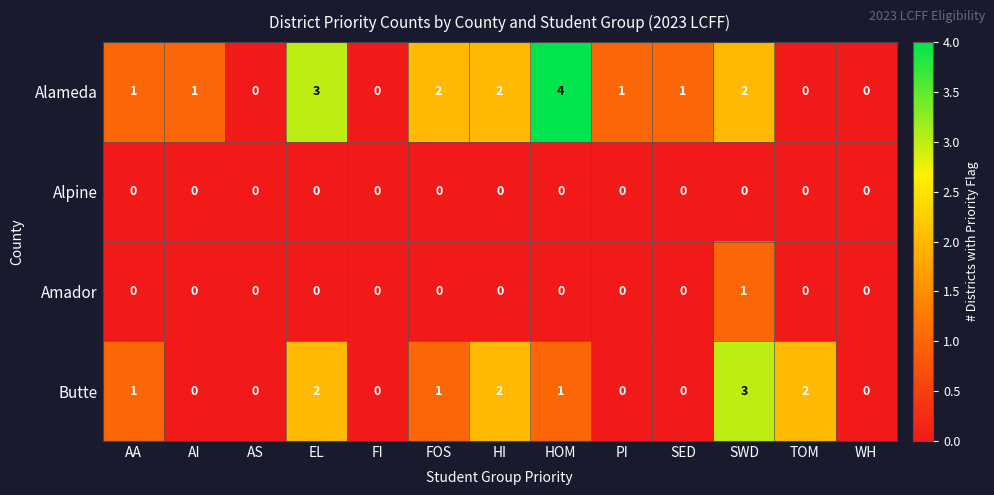

At which category is the sum across all series the highest?

SWD